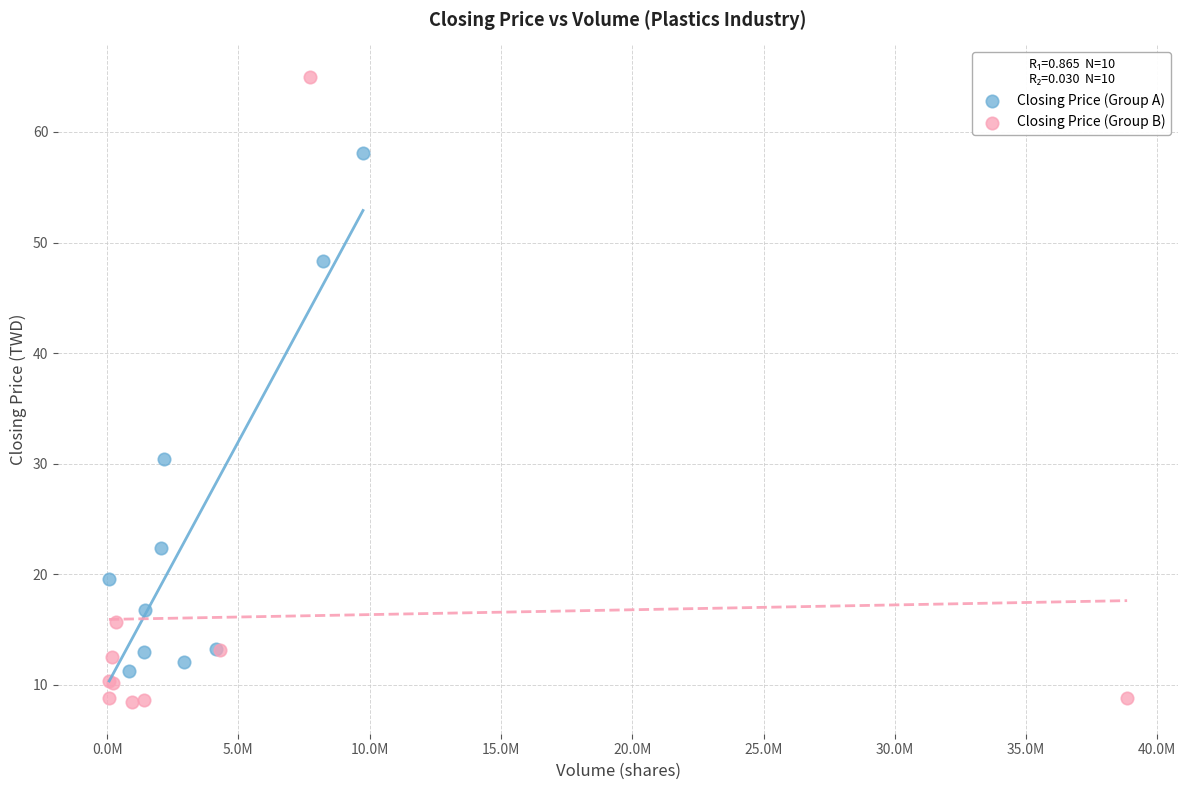

Which series contains the highest Y value?

Closing Price (Group B)